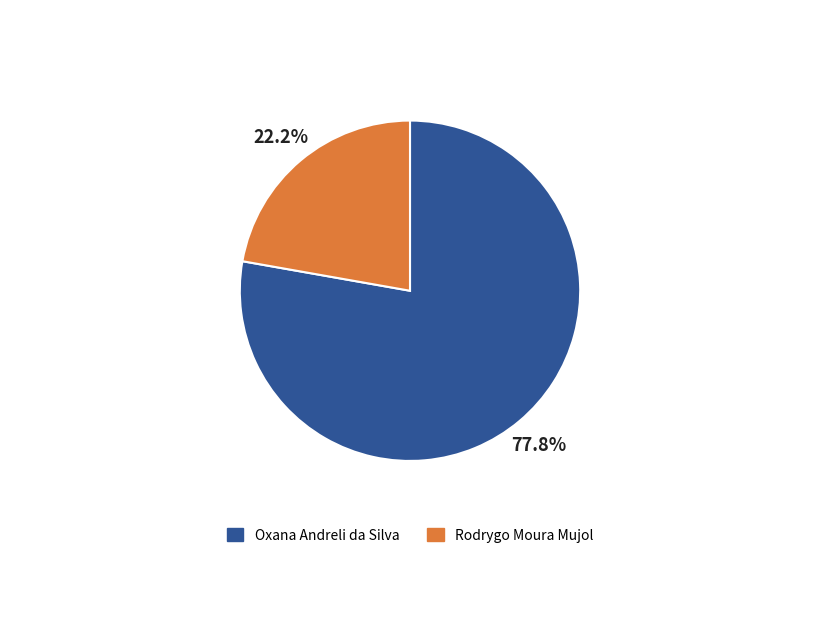

The Oxana Andreli da Silva slice represents 78% of the pie. True or false?

True